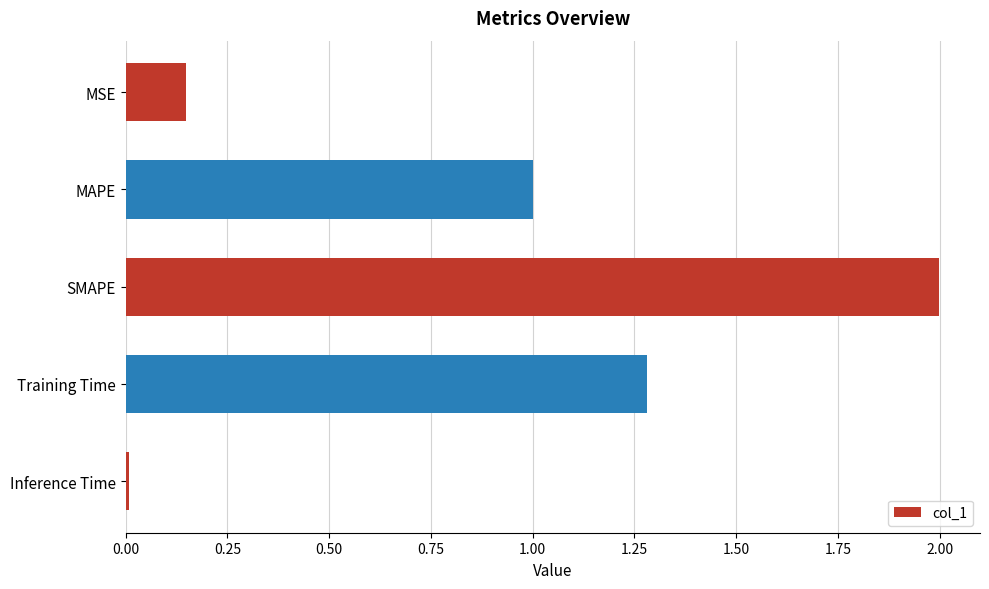

How many series are shown in this chart?

1